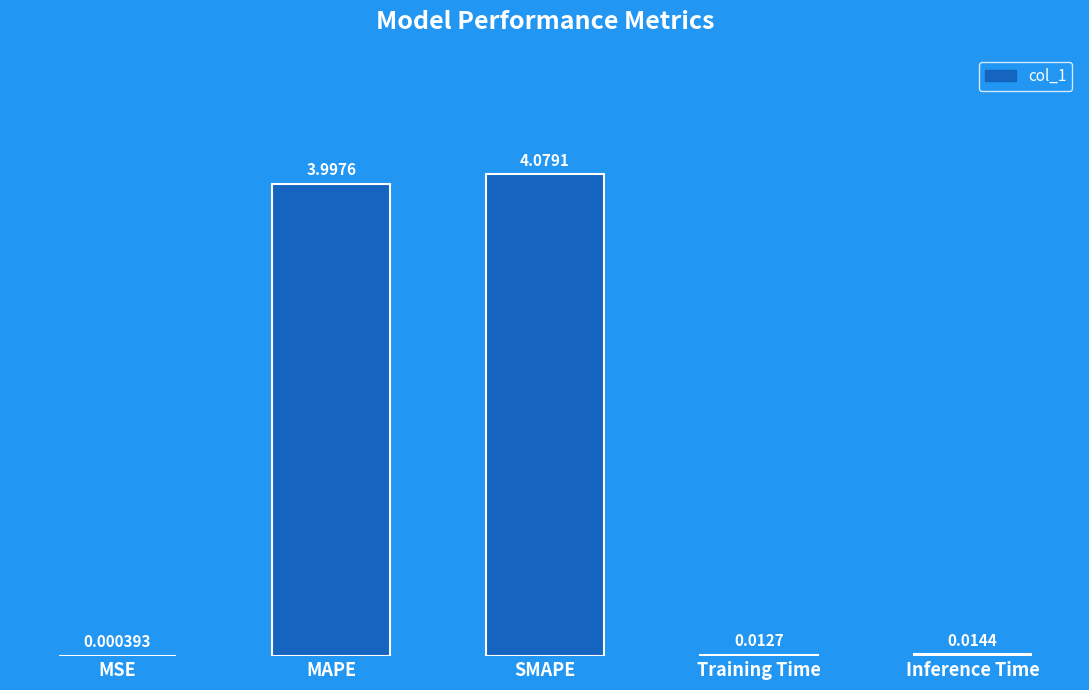

At which label is the value closest to 2?

Inference Time